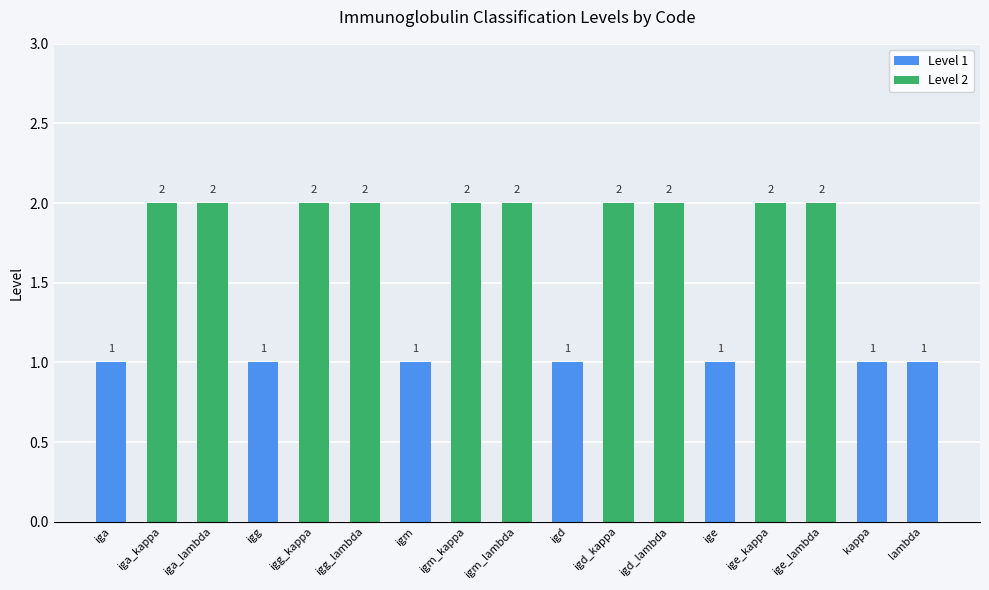

What is the maximum value shown in the chart?

2